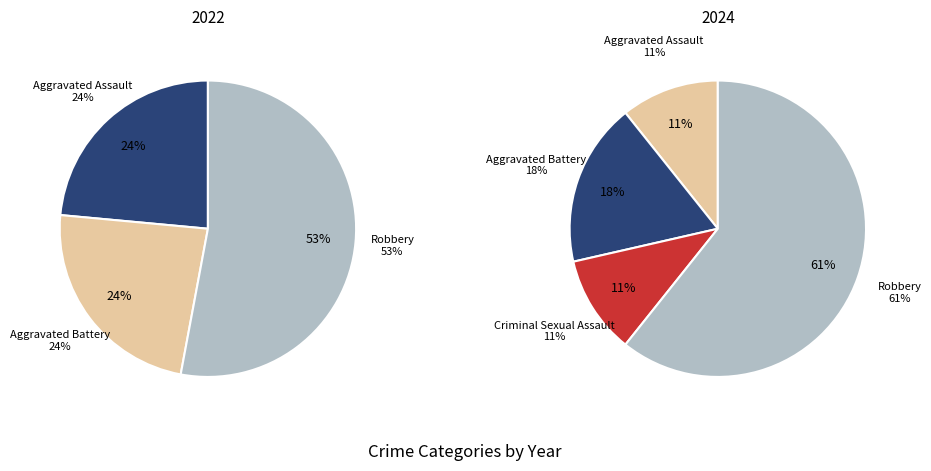

To the nearest percent, what is the combined percentage of 2 and 1?

24%